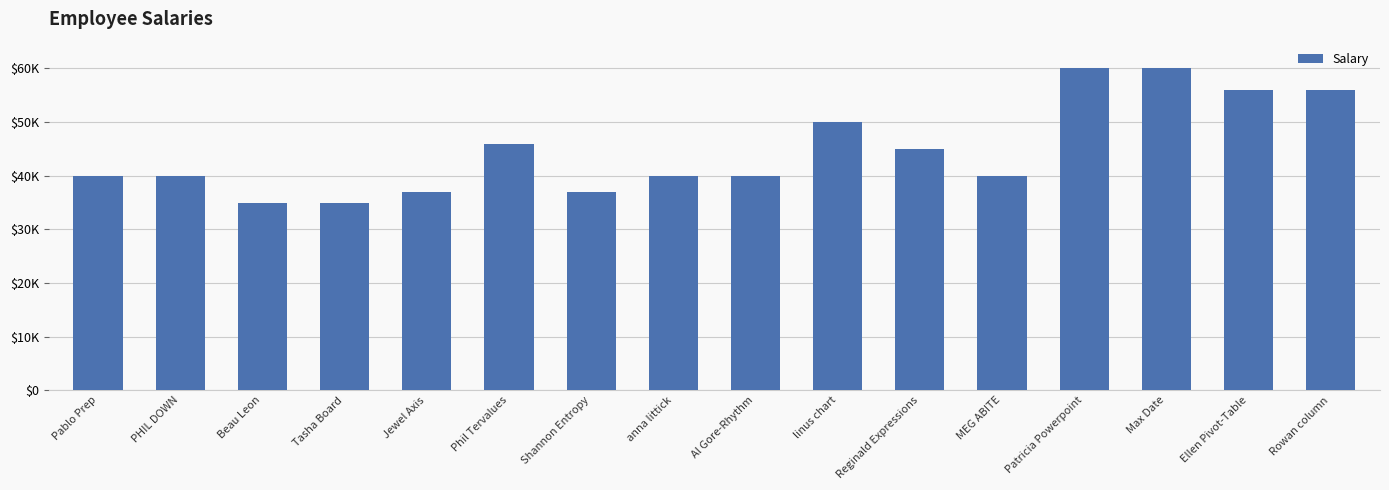

Does the chart contain any negative values?

No